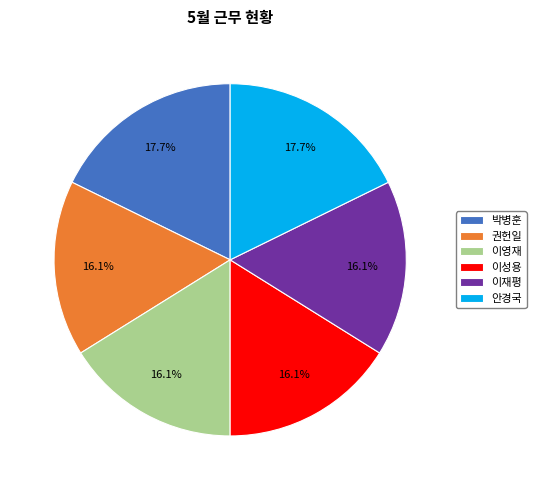

Do 이재평 and 이성용 together represent more than half of the pie?

No